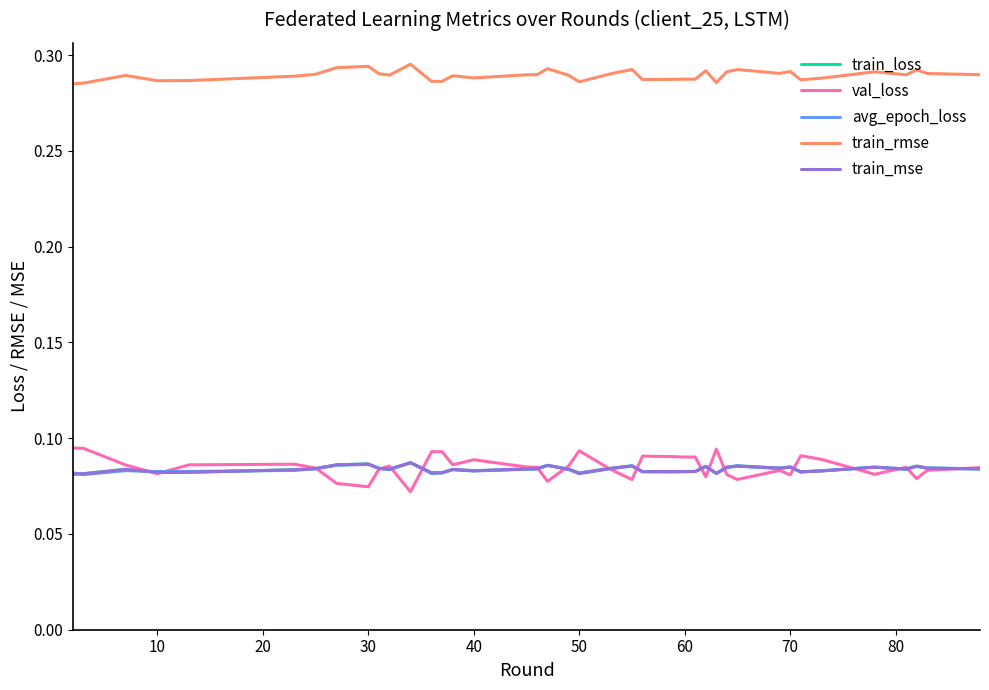

True or false: train_rmse and train_loss cross at least once.

False